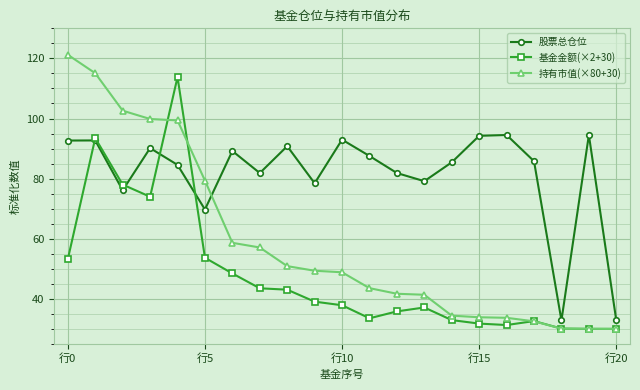

True or false: 基金金额(×2+30) has more than 0 points higher than both neighbors.

True